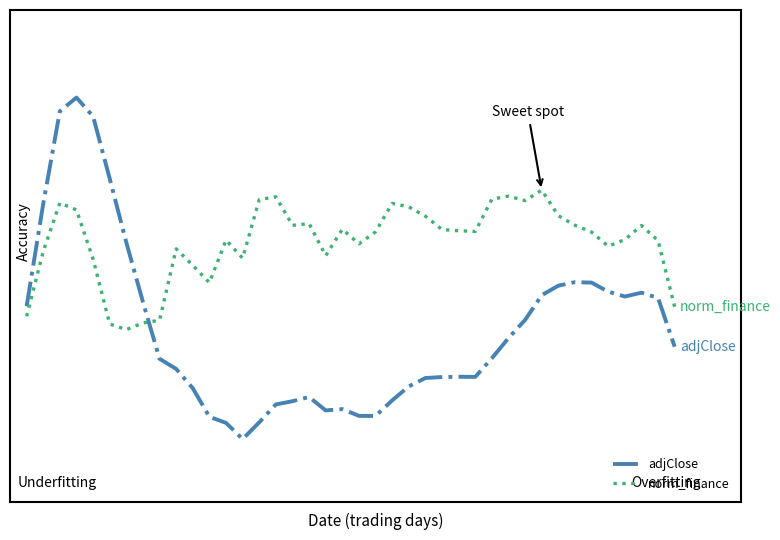

How many intersections are there between norm_finance and adjClose?

1